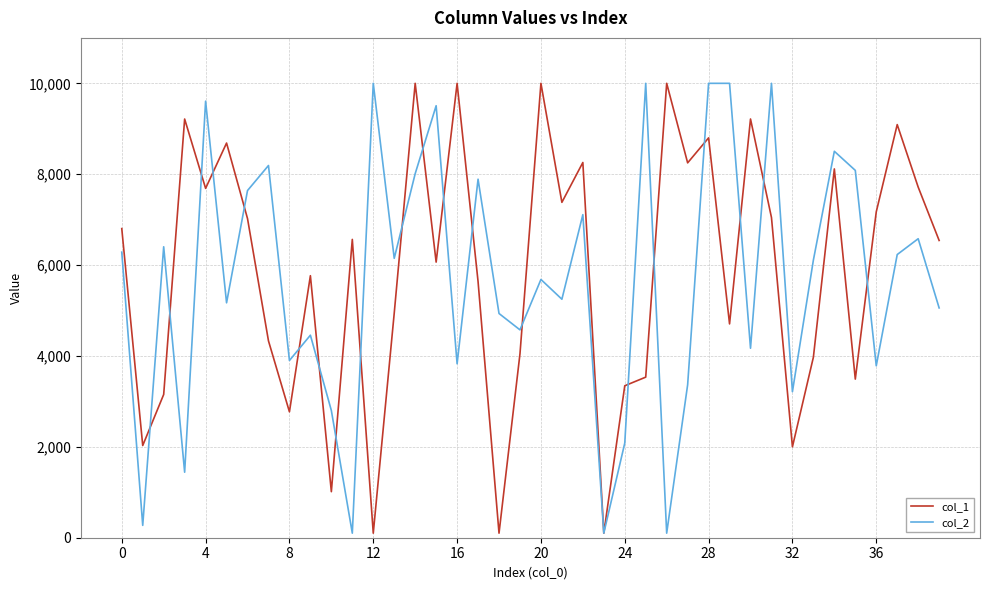

What is the maximum value for col_2?

10000.0